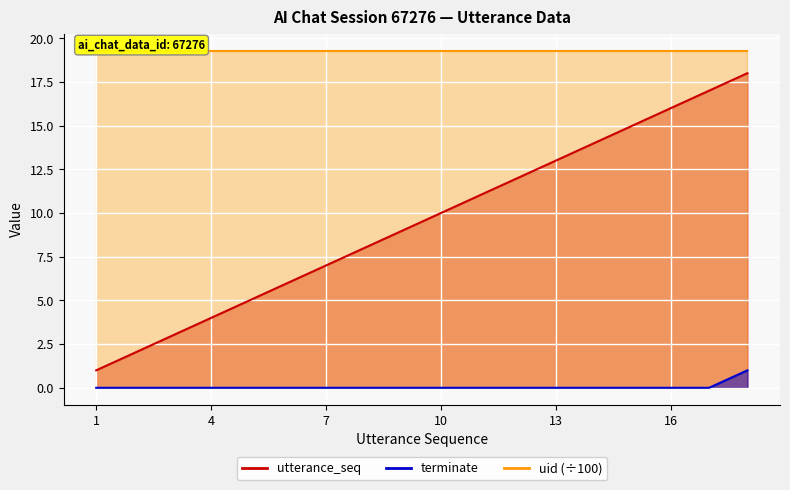

What is the difference between the second highest and minimum values in the utterance_seq series?

16